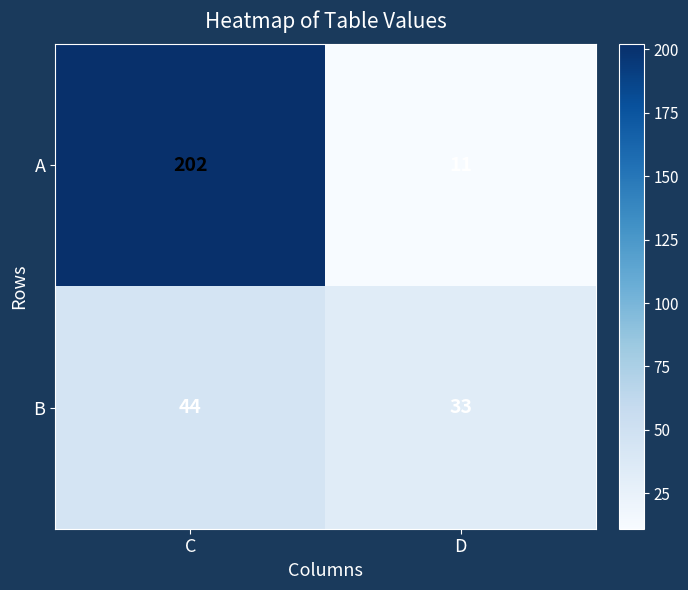

True or false: B has a value of 33 at D.

True